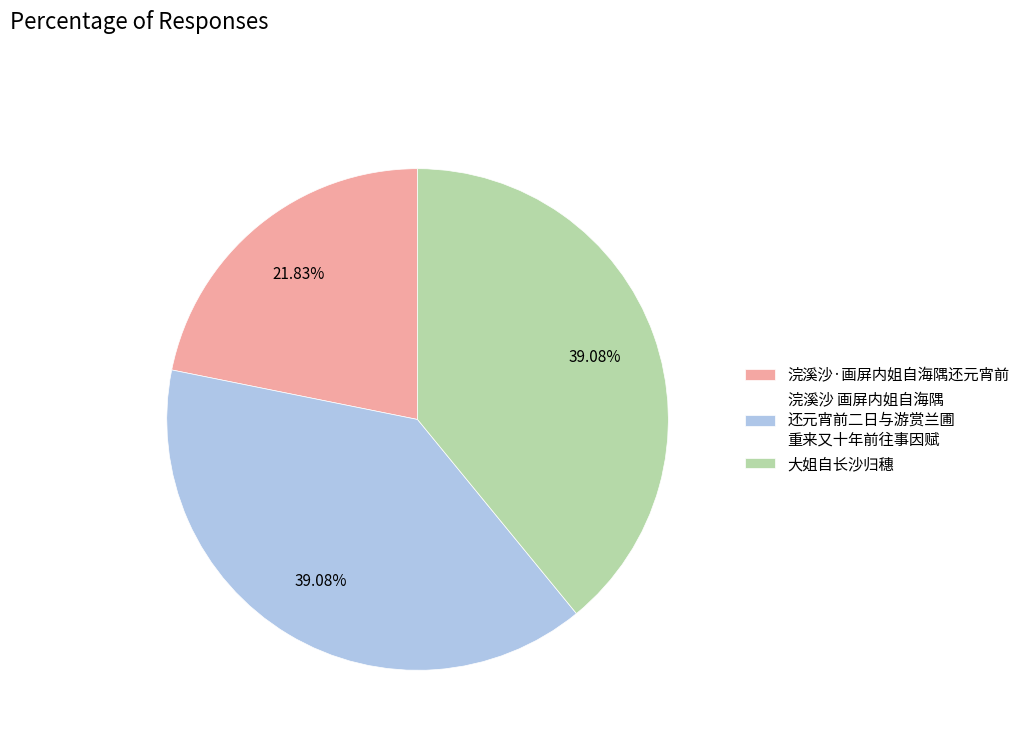

Is there any slice that represents more than half of the pie?

No